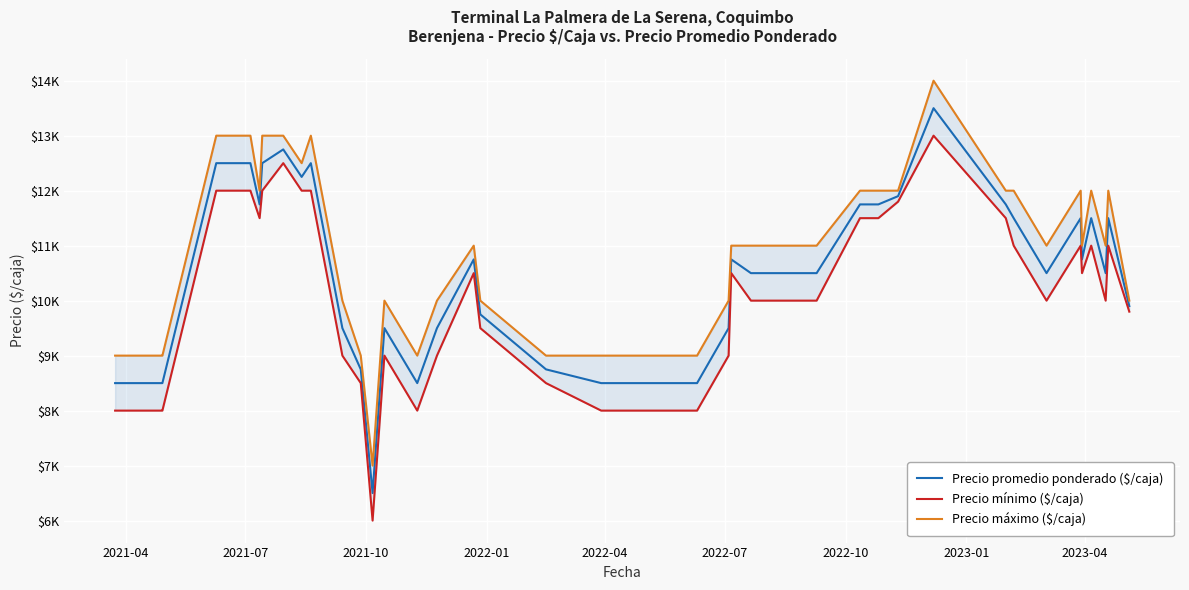

Reading right to left, list all the values displayed in this chart.

Precio promedio ponderado ($/caja): 9900	11500	10500	11500	10750	11500	10500	11500	11750	13500	11900	11750	11750	10500	10500	10750	9500	8500	8500	8500	8500	8750	9750	10750	9500	8500	9500	6500	8750	9500	12500	12250	12750	12500	11750	12500	12500	8500	8500	8500
Precio mínimo ($/caja): 9800	11000	10000	11000	10500	11000	10000	11000	11500	13000	11800	11500	11500	10000	10000	10500	9000	8000	8000	8000	8000	8500	9500	10500	9000	8000	9000	6000	8500	9000	12000	12000	12500	12000	11500	12000	12000	8000	8000	8000
Precio máximo ($/caja): 10000	12000	11000	12000	11000	12000	11000	12000	12000	14000	12000	12000	12000	11000	11000	11000	10000	9000	9000	9000	9000	9000	10000	11000	10000	9000	10000	7000	9000	10000	13000	12500	13000	13000	12000	13000	13000	9000	9000	9000